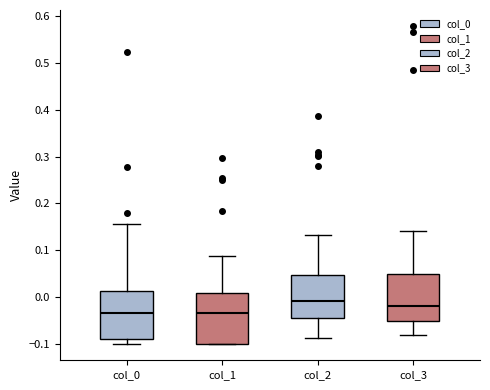

Where does the lower whisker of the box for col_3 end on the y-axis? The values are not printed on the chart, so give them approximately, as read against the axis.

-0.08